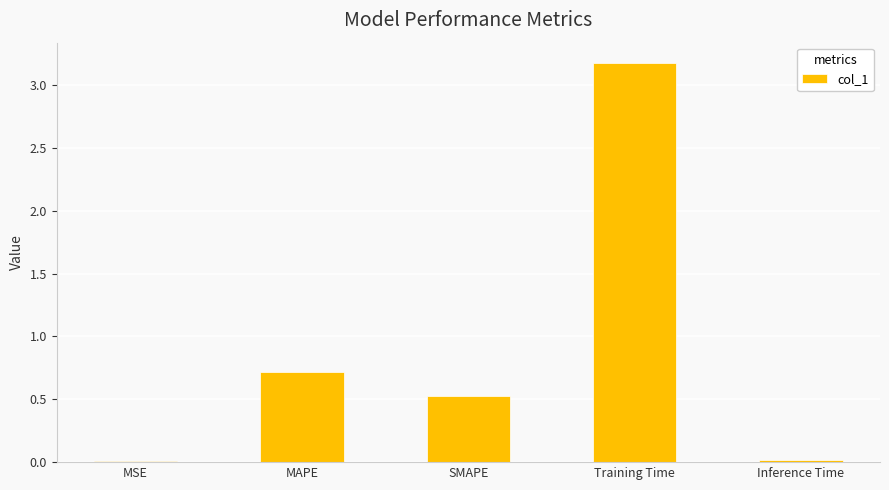

Is it true that the value at Training Time is 2.2?

False